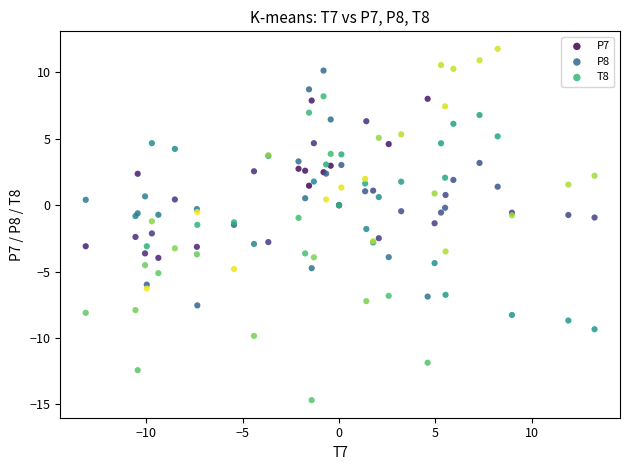

What is the X range (max minus min) for the scatter plot?

26.4